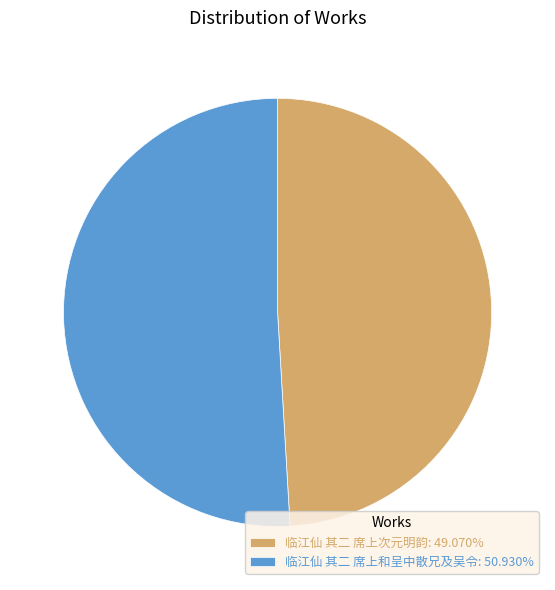

Rank the categories by value from lowest to highest.

临江仙 其二 席上次元明韵, 临江仙 其二 席上和呈中散兄及吴令